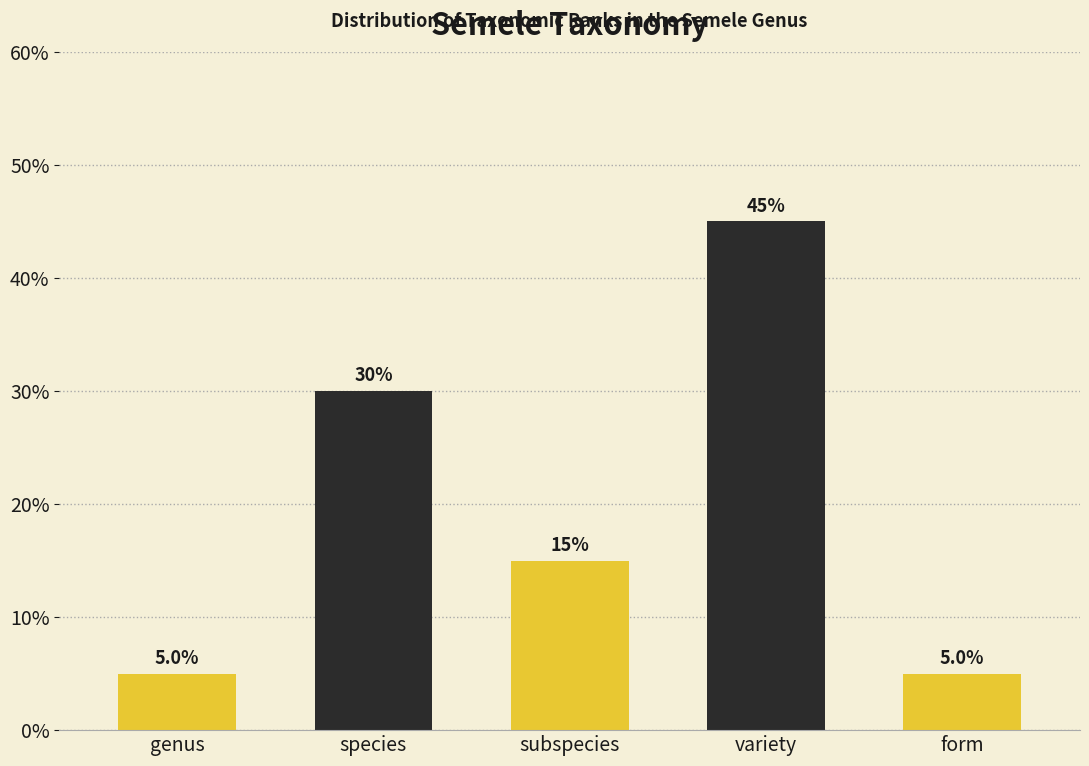

Reading left to right, list all the values displayed in this chart.

genus=5	species=30	subspecies=15	variety=45	form=5